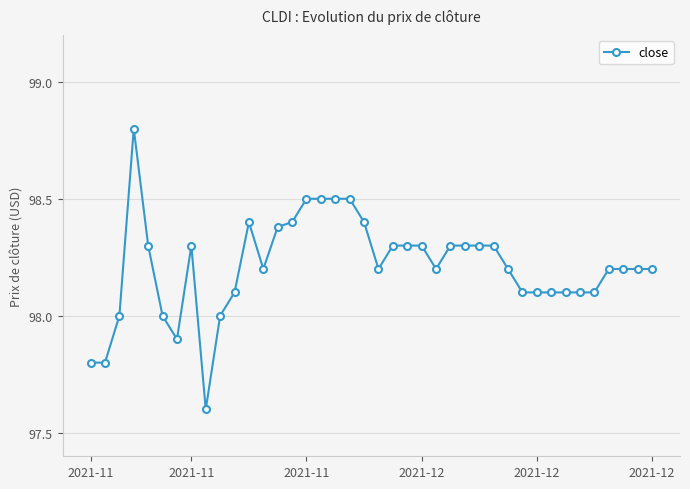

True or false: the data has more than 1 interior local peaks.

True